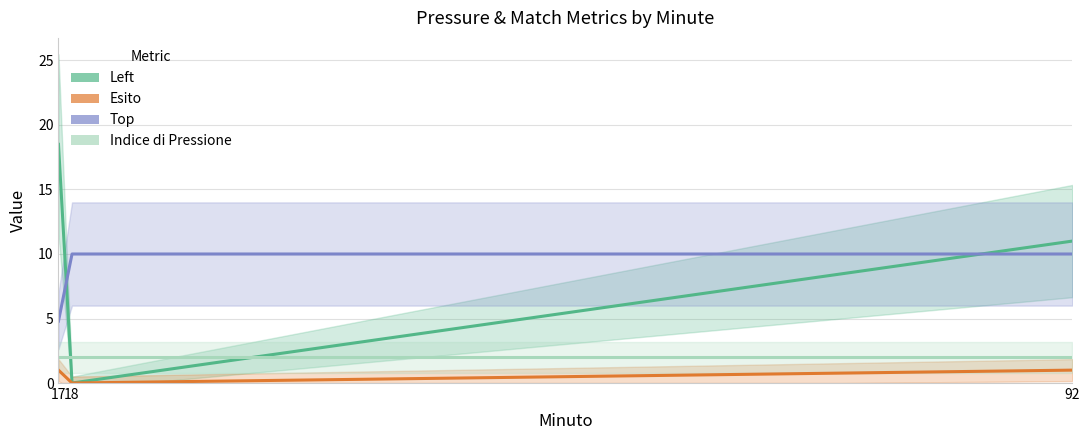

What is the average value of the Left series?

9.8